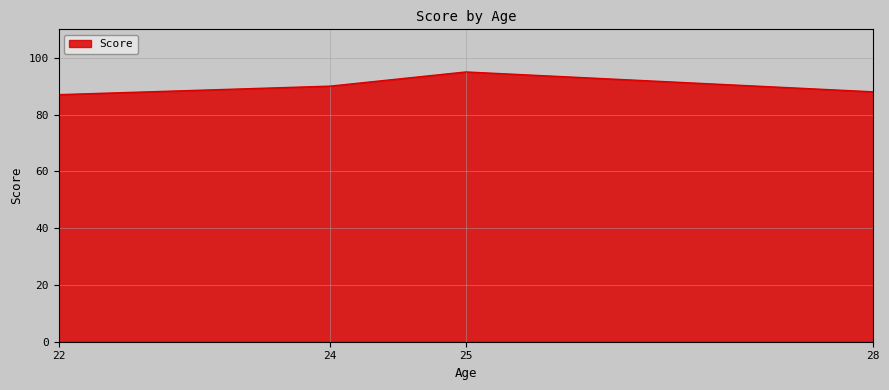

What is the minimum value shown in the chart?

87